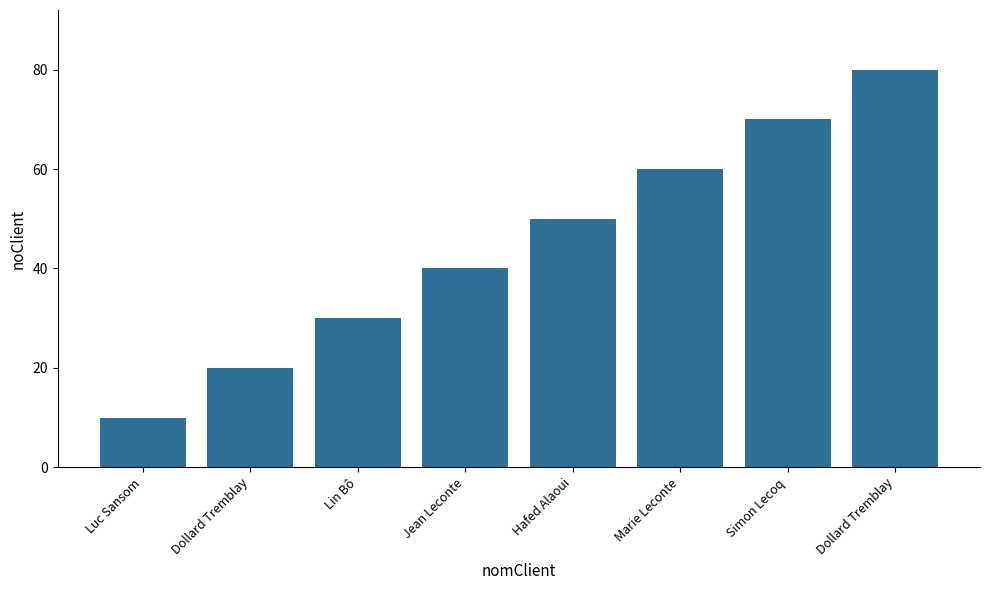

Where does the data first go above 50?

Marie Leconte